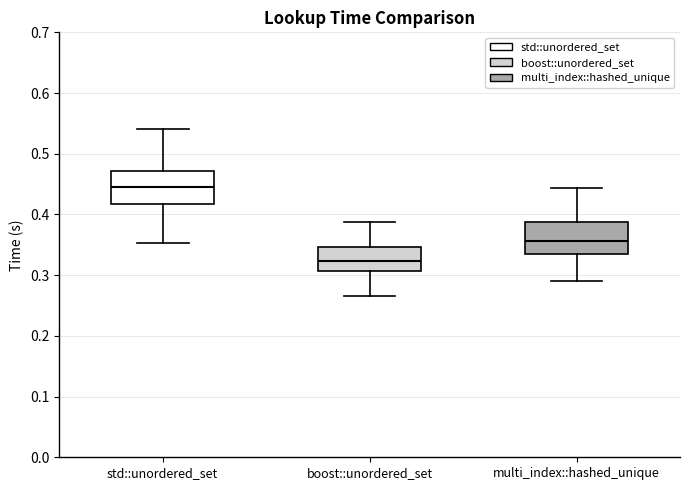

Reading left to right, transcribe this box plot: for each box, give where its median line is, the range the box spans, and where its two whiskers end, as read against the y-axis. The values are not printed on the chart, so give them approximately, as read against the axis.

std::unordered_set: median 0.44, box 0.42 to 0.47, whiskers 0.35 to 0.54
boost::unordered_set: median 0.32, box 0.31 to 0.35, whiskers 0.27 to 0.39
multi_index::hashed_unique: median 0.36, box 0.34 to 0.39, whiskers 0.29 to 0.44